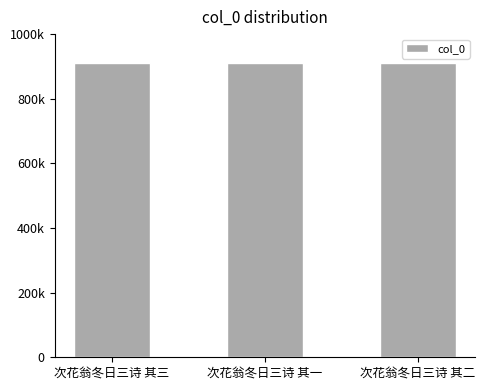

Between 次花翁冬日三诗 其二 and 次花翁冬日三诗 其三, which is larger?

次花翁冬日三诗 其三